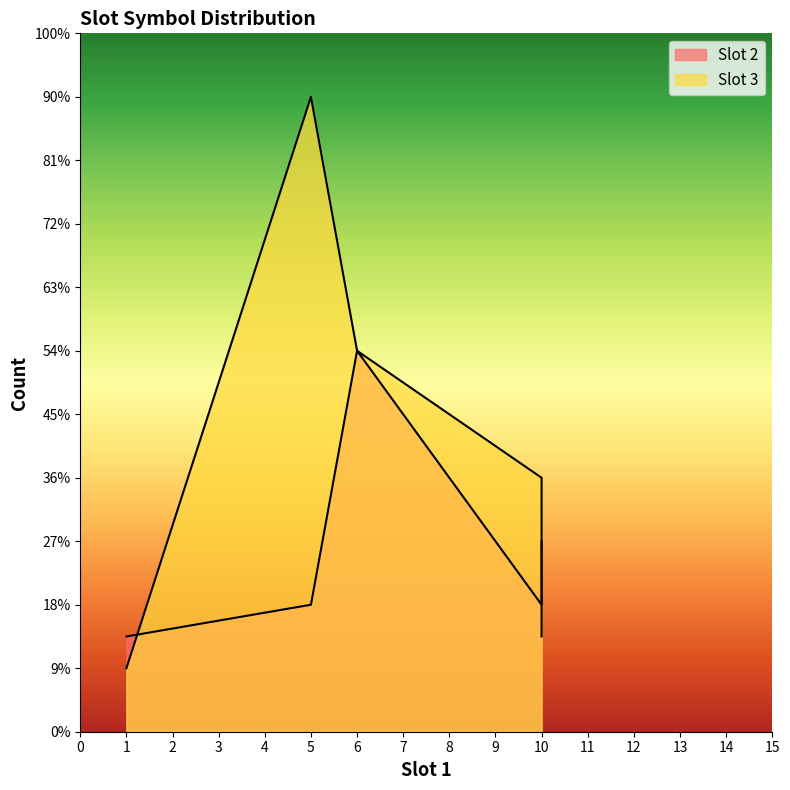

Which series has the largest total across all categories?

Slot 3